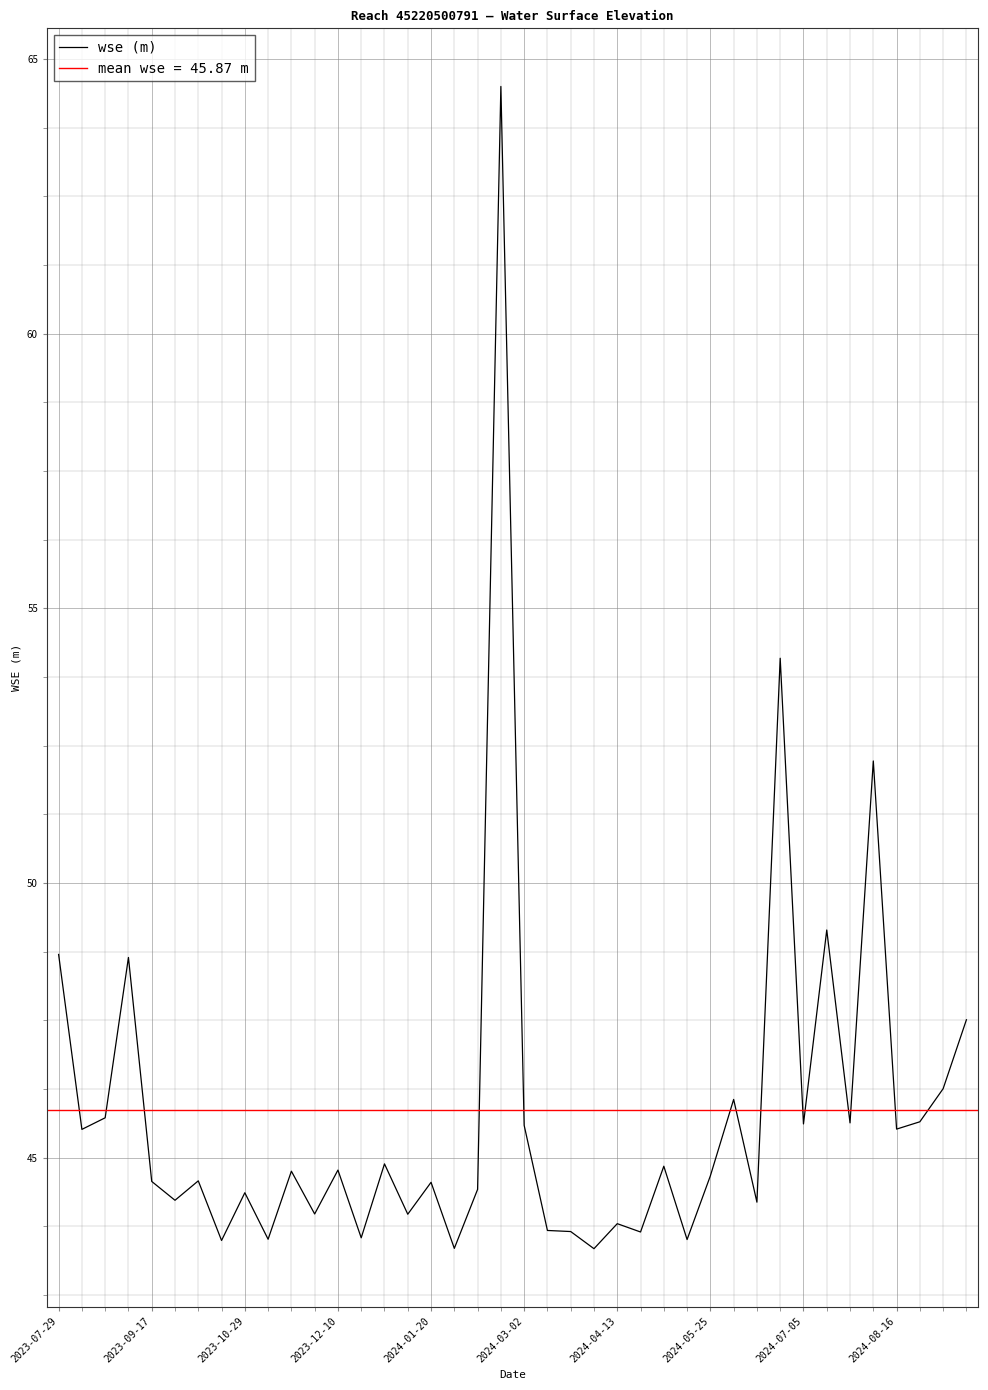

The value of wse (m) at 2024-01-20 is 44.6. True or false?

True